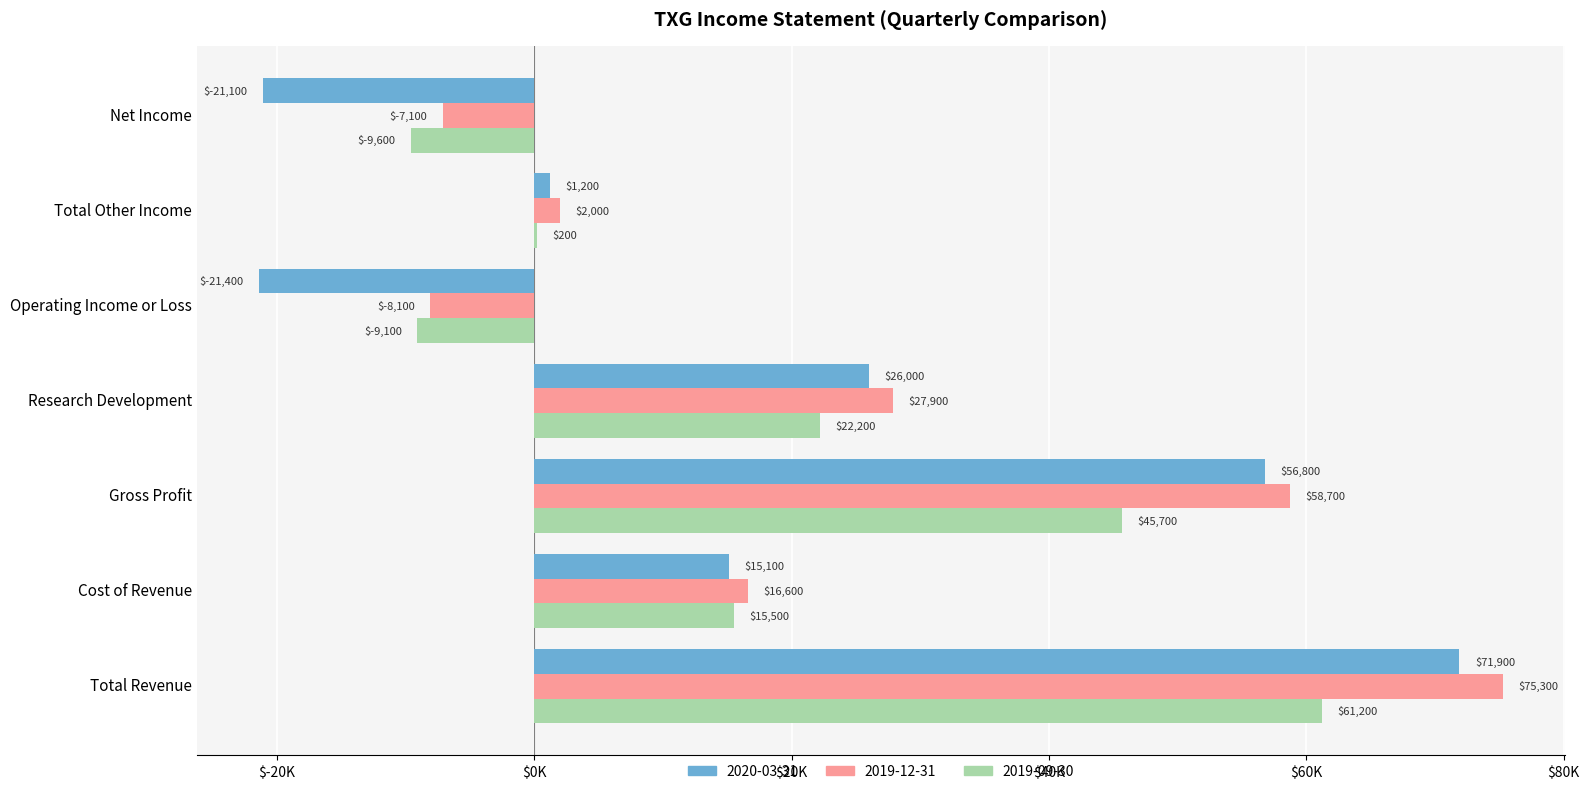

What are all the series names shown in the legend?

2020-03-31, 2019-12-31, 2019-09-30